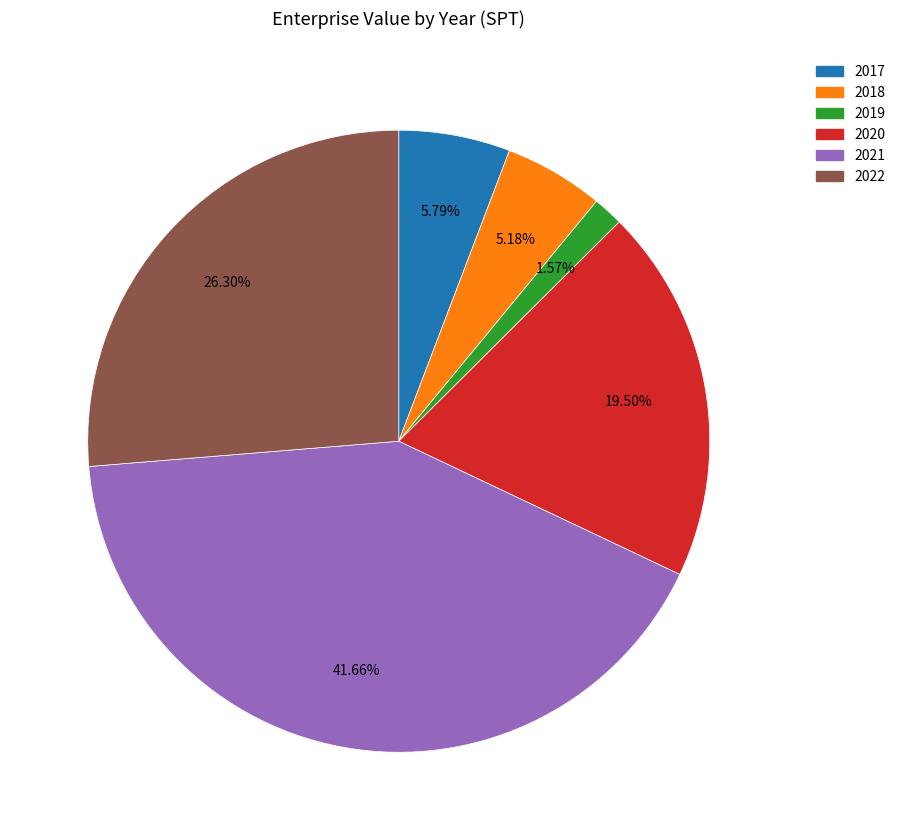

To the nearest percent, what portion does 2021 represent?

42%